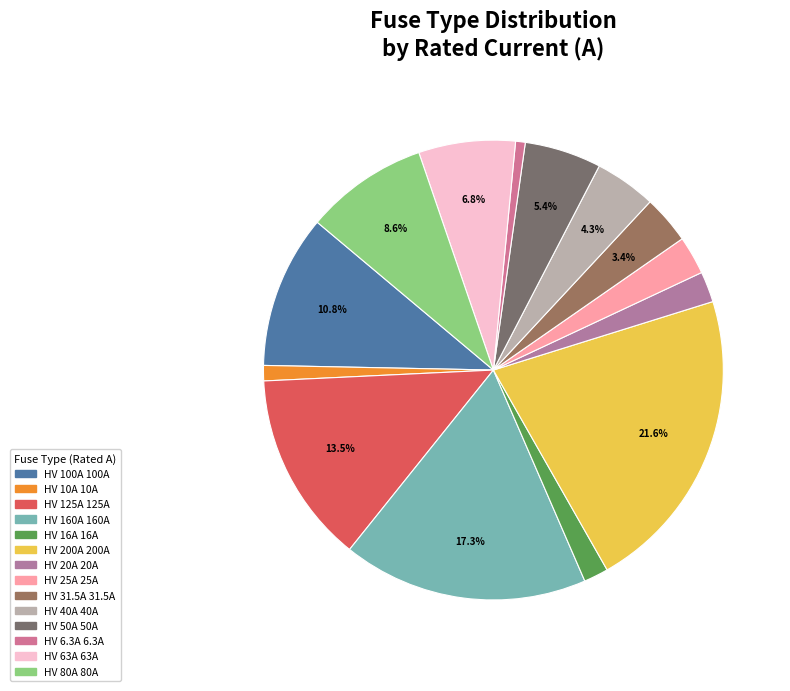

What is the change in value from HV 20A to HV 63A?

+43.0